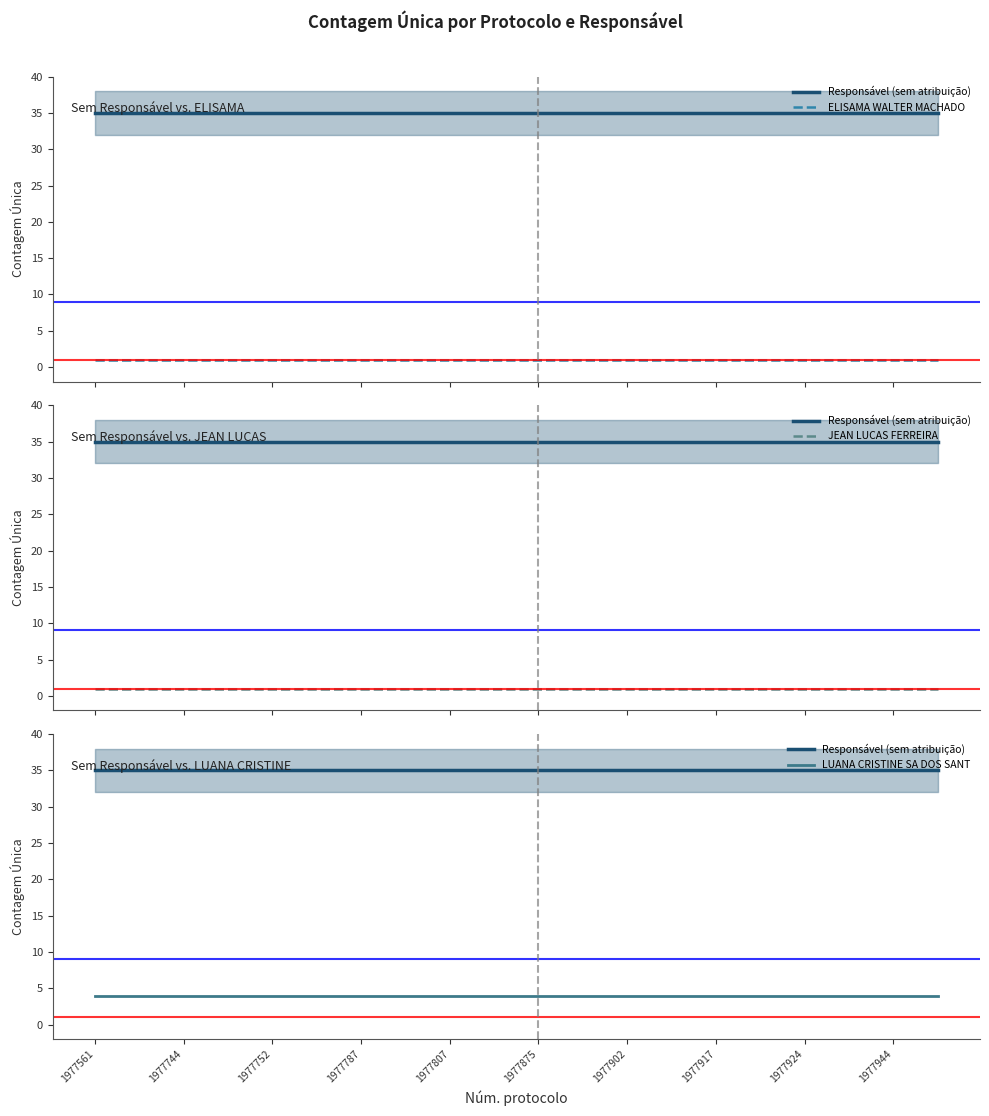

True or false: JEAN LUCAS FERREIRA and LUANA CRISTINE SA DOS SANT intersect in this chart.

False